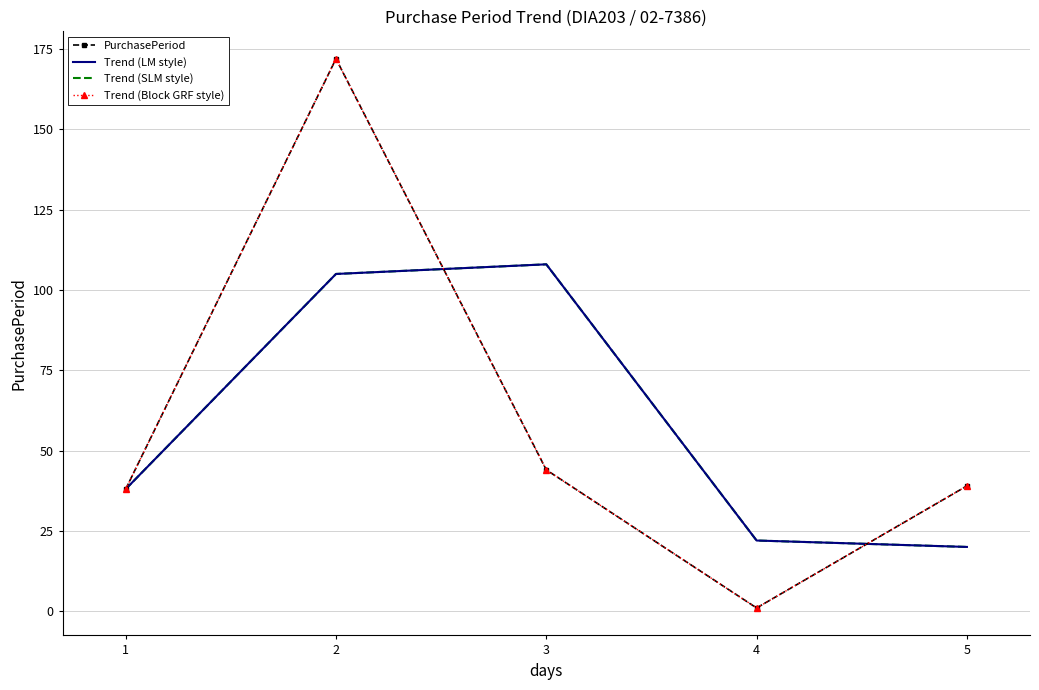

Between which two adjacent categories do PurchasePeriod and Trend (LM style) first intersect?

2 and 3